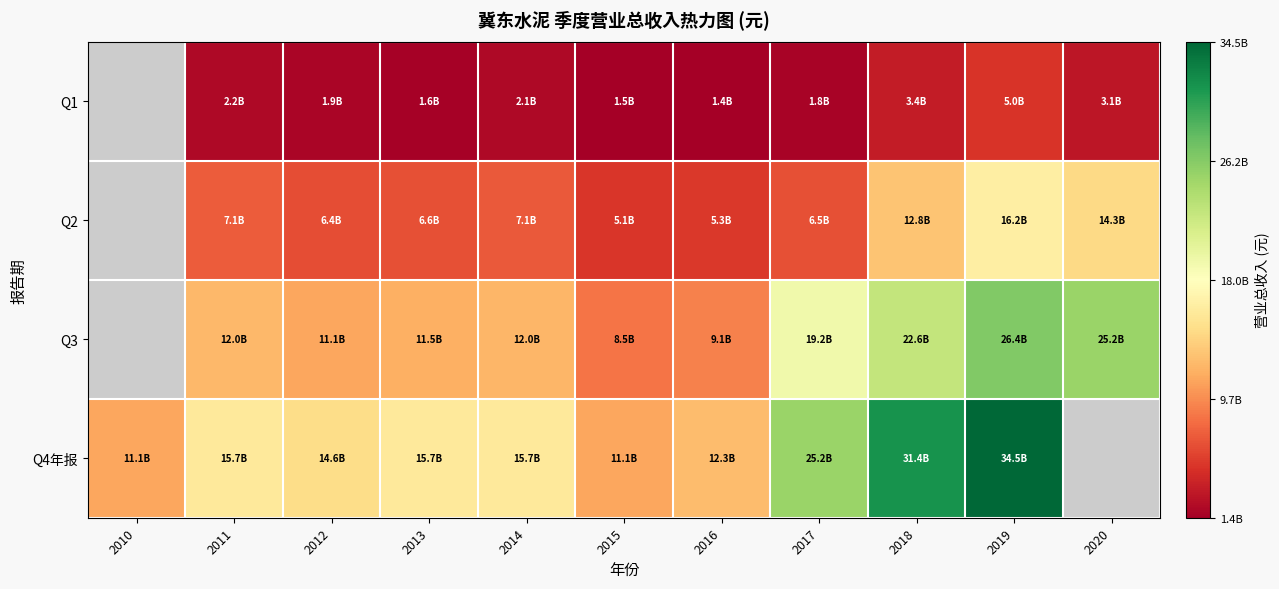

At which label does Q3 first exceed 11989801569?

2011